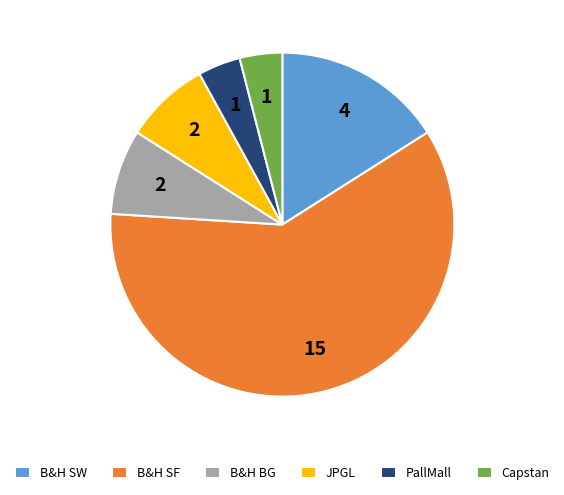

Is it true that B&H SW is 4% of the pie?

False